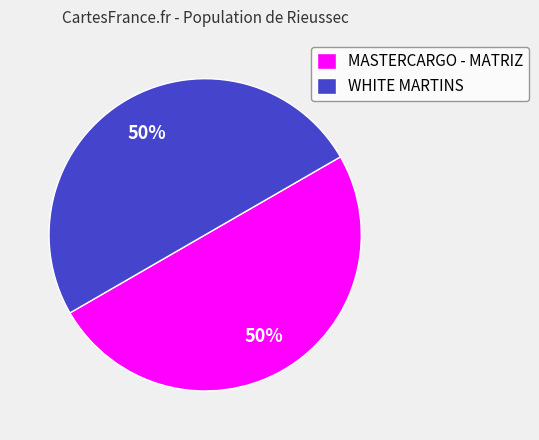

What is the ratio of the value at MASTERCARGO - MATRIZ to the value at WHITE MARTINS?

1.0